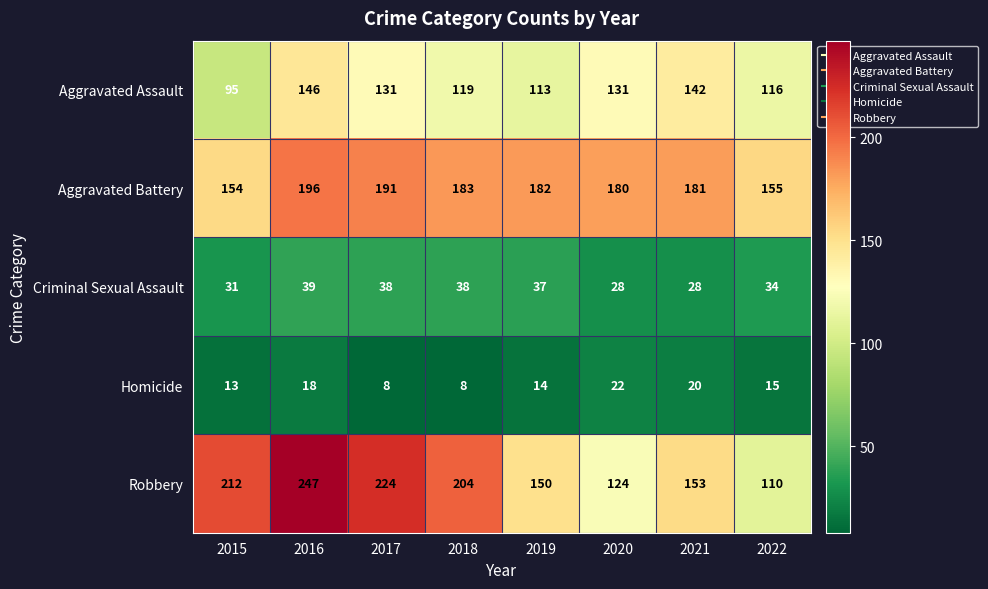

At which category is the sum across all series the highest?

2016